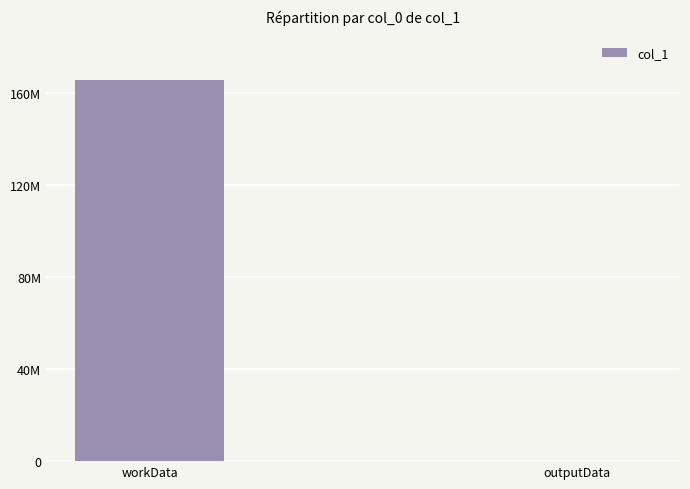

Are the bars grouped side by side (vs. stacked)?

No